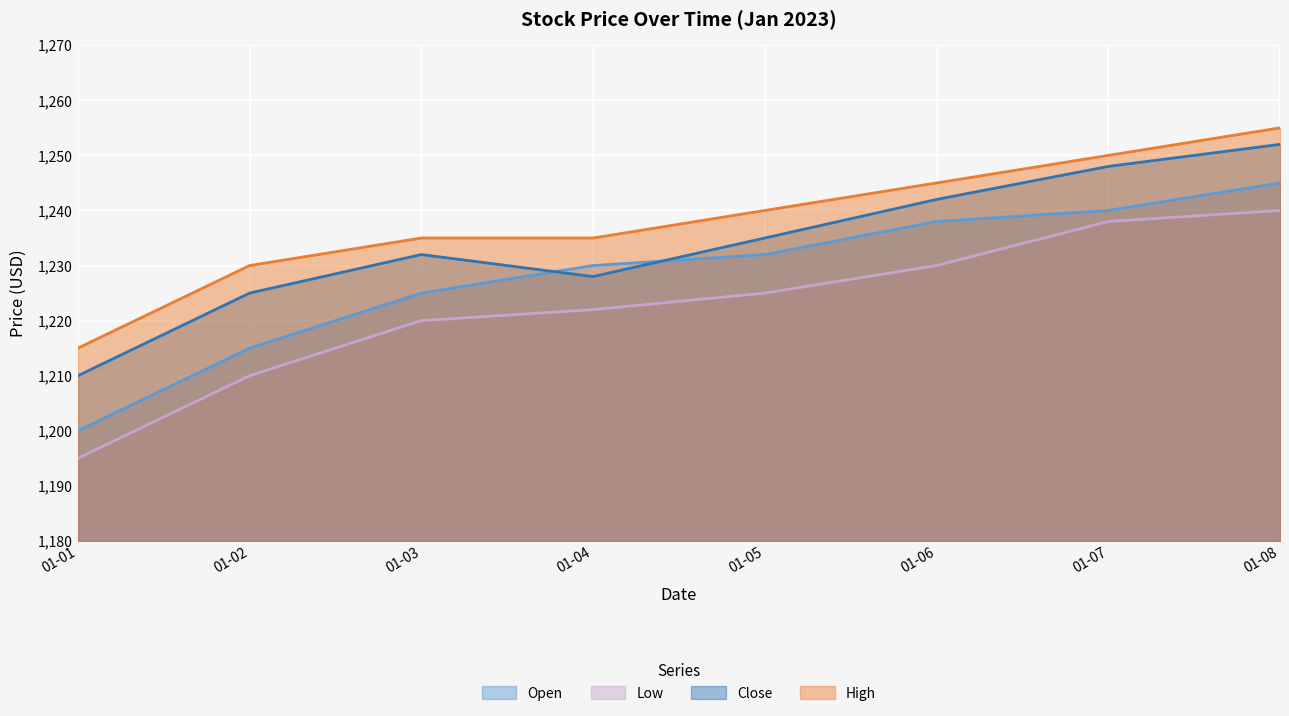

What is the approximate value of Close at 01-03?

1232